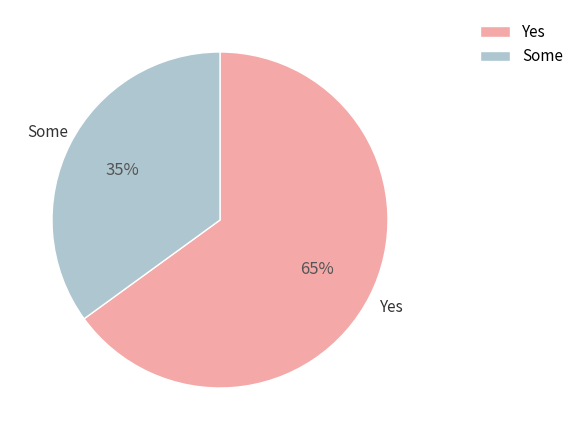

How many slices are in this pie chart?

2